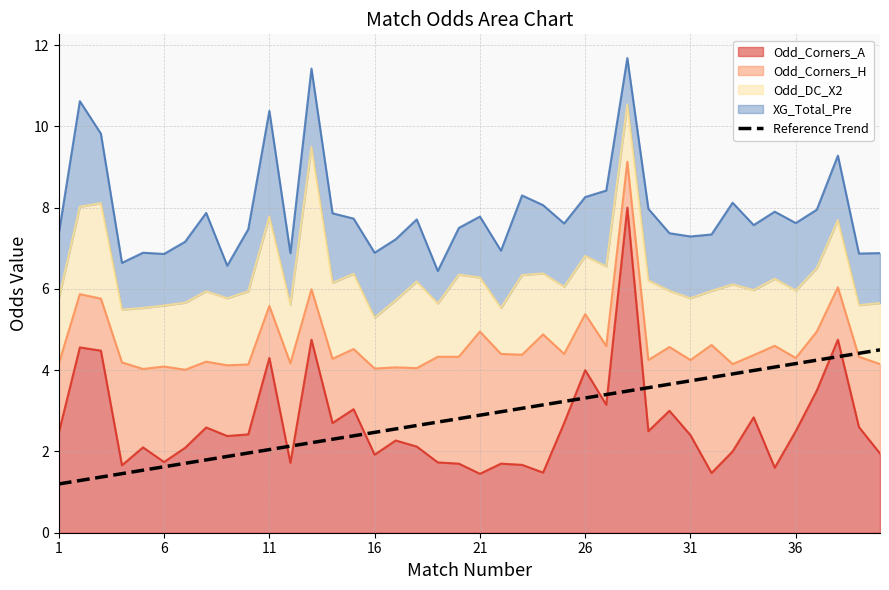

What is the sum of the values at 19 and 13?

5.1